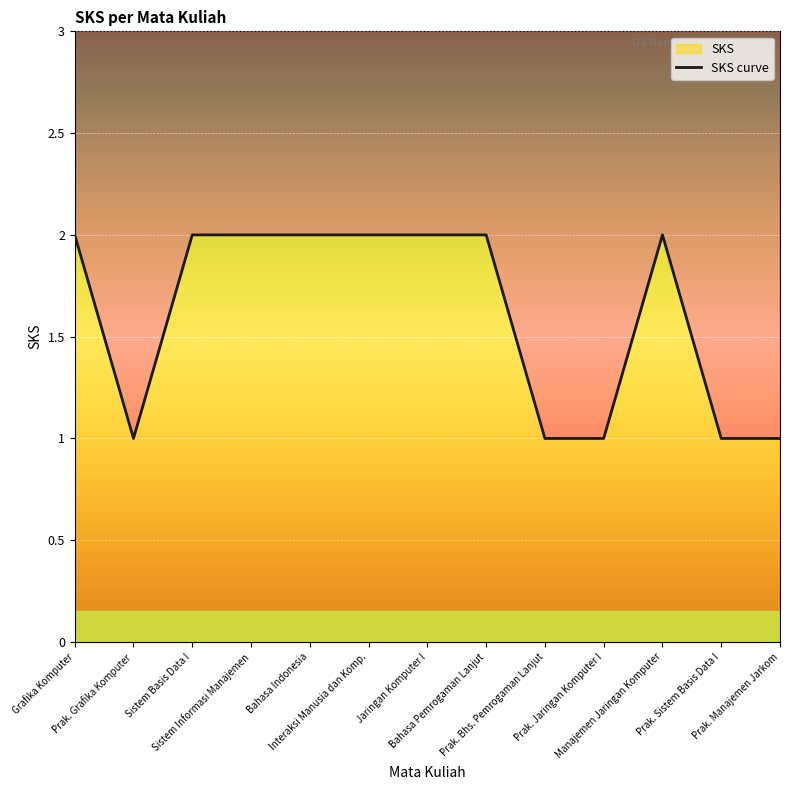

How many interior local valleys (lower than both neighbors) does the data have?

1